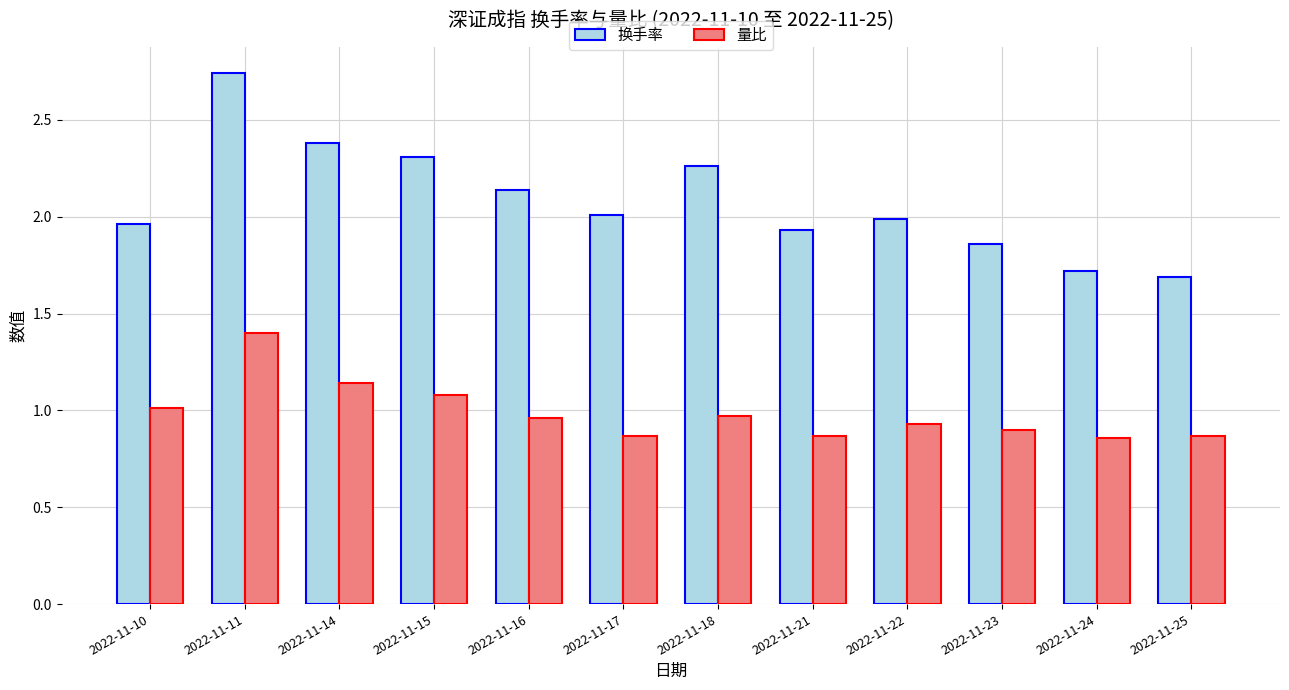

At which category is the sum across all series the highest?

2022-11-11